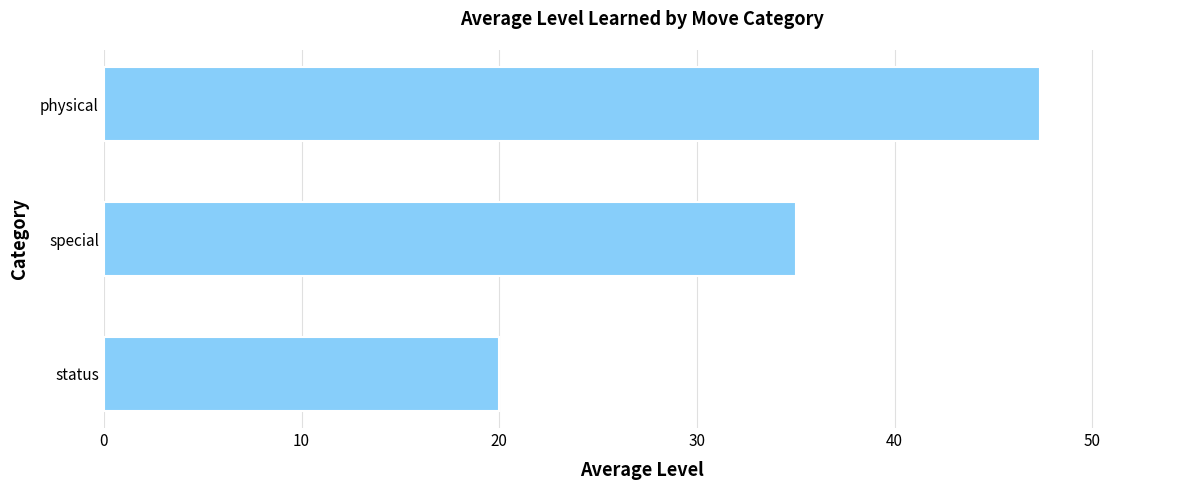

Is it true that the value at special is 35.0?

True